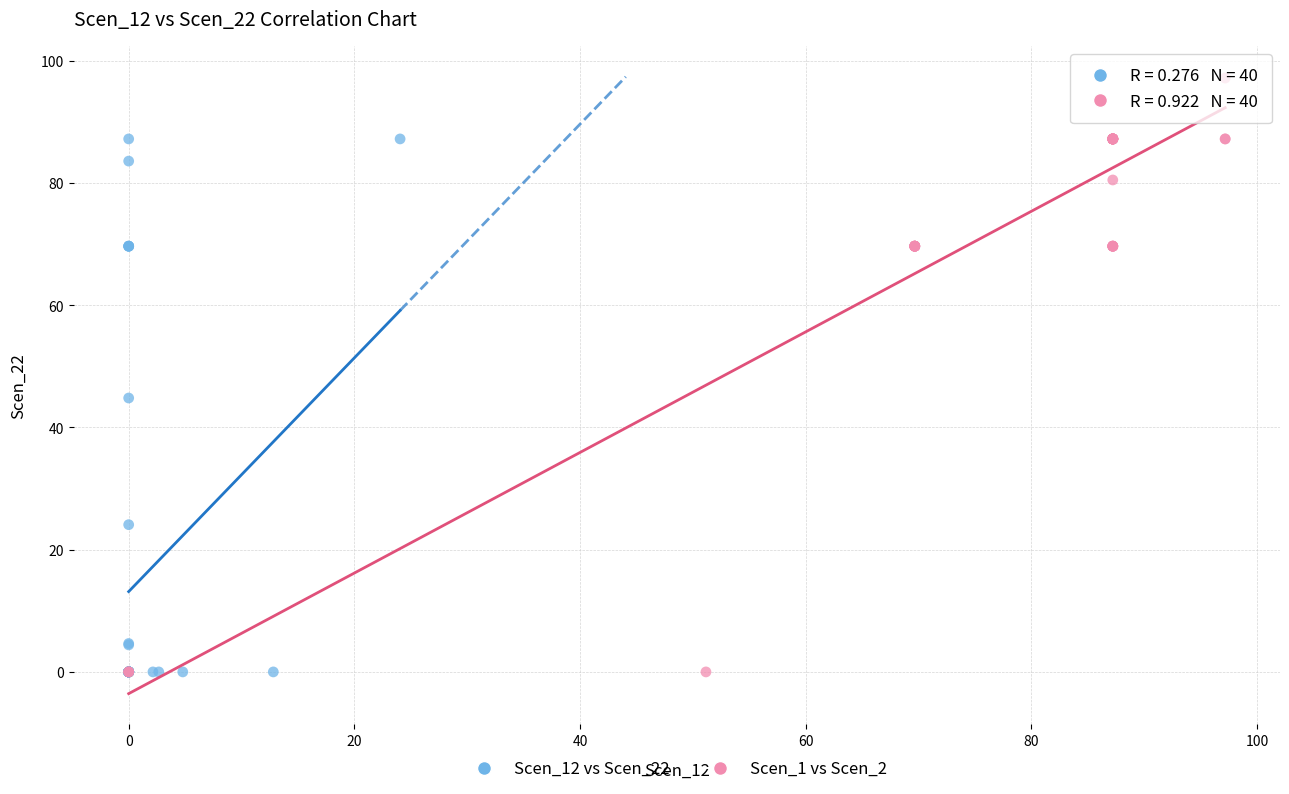

Which series has the widest spread of Y values?

Scen_1 vs Scen_2